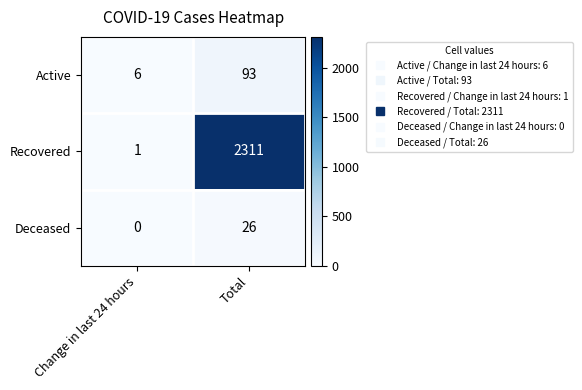

What is the average value of the Recovered series?

1156